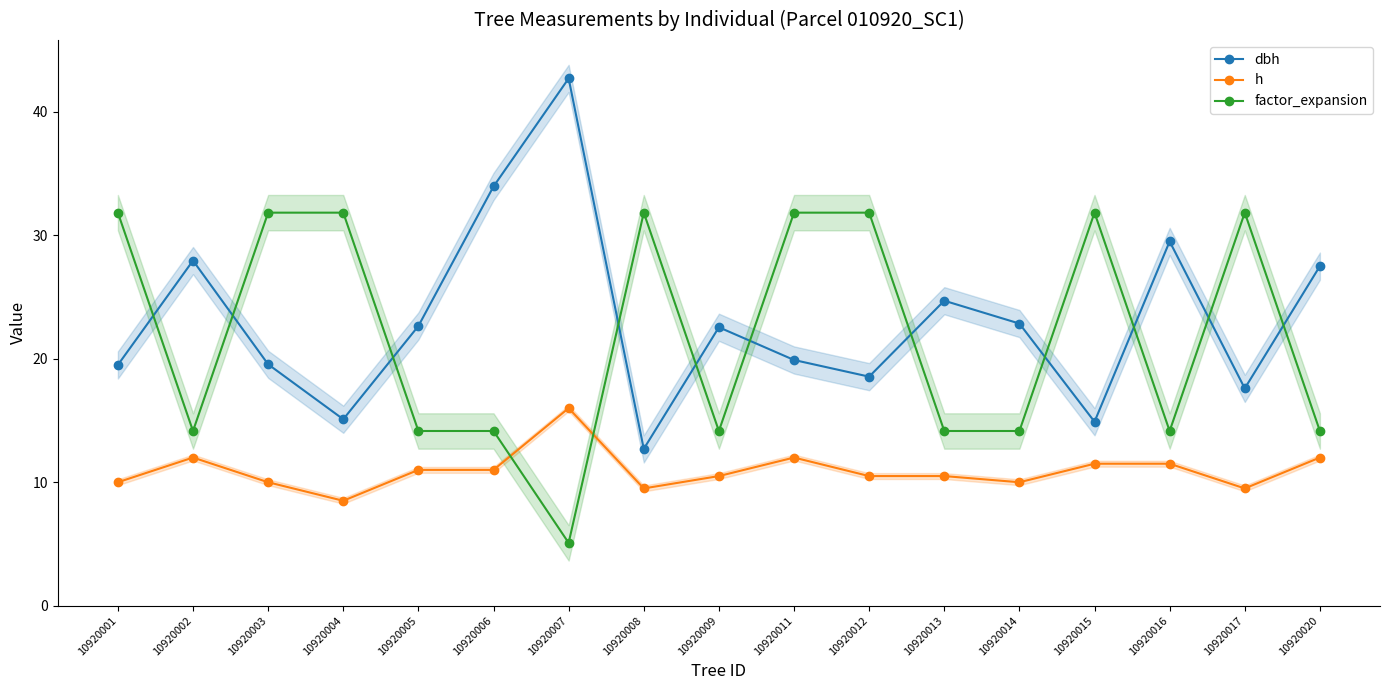

Read the factor_expansion value at 10920003.

31.8